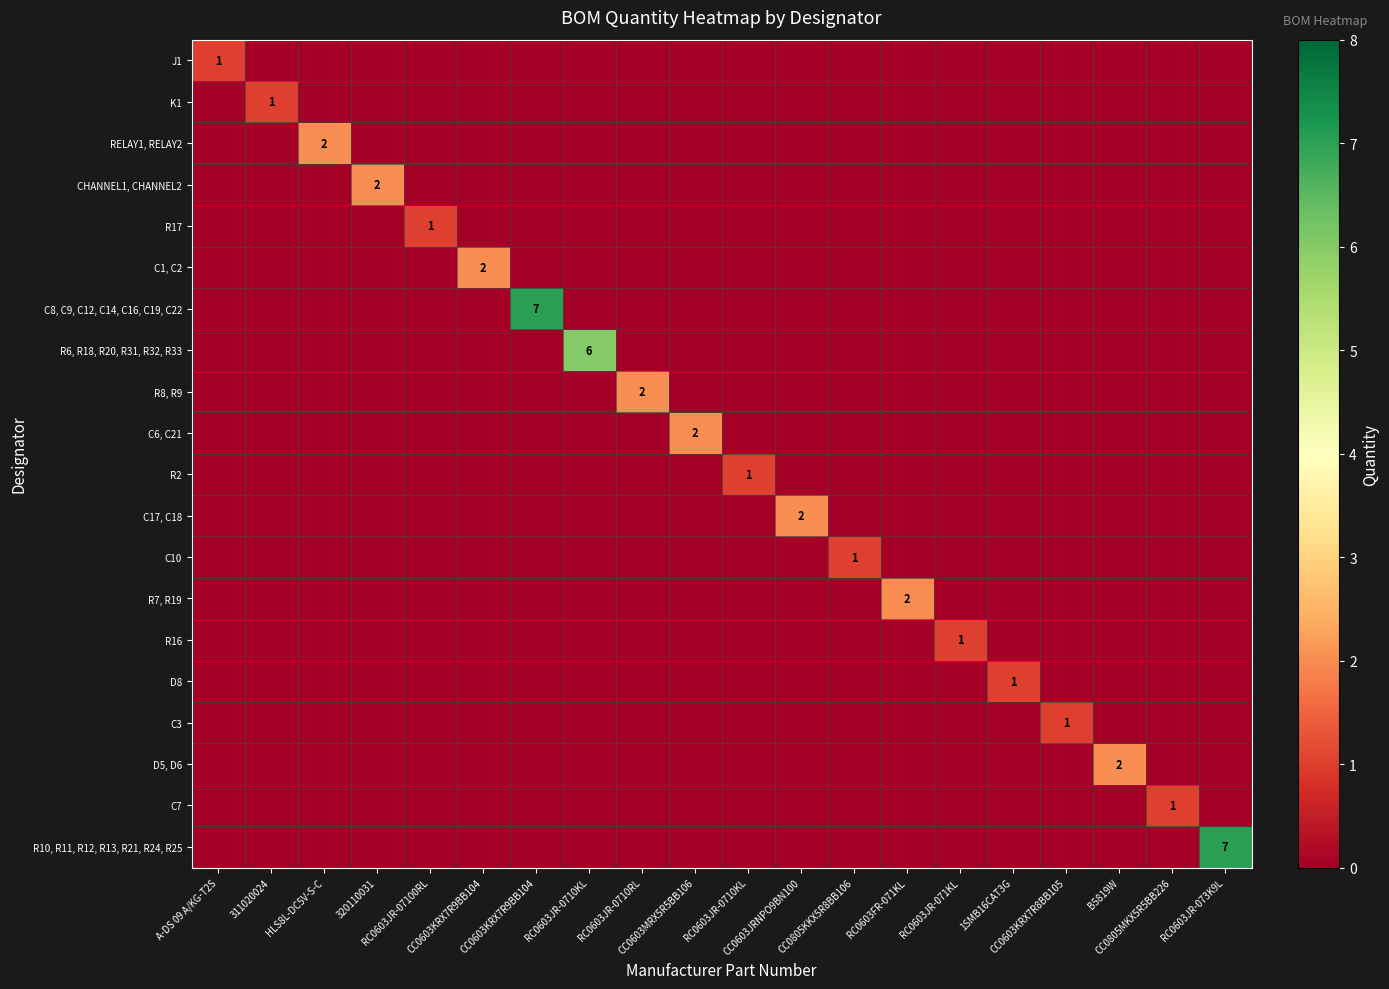

What is the highest value of the R17 series?

1